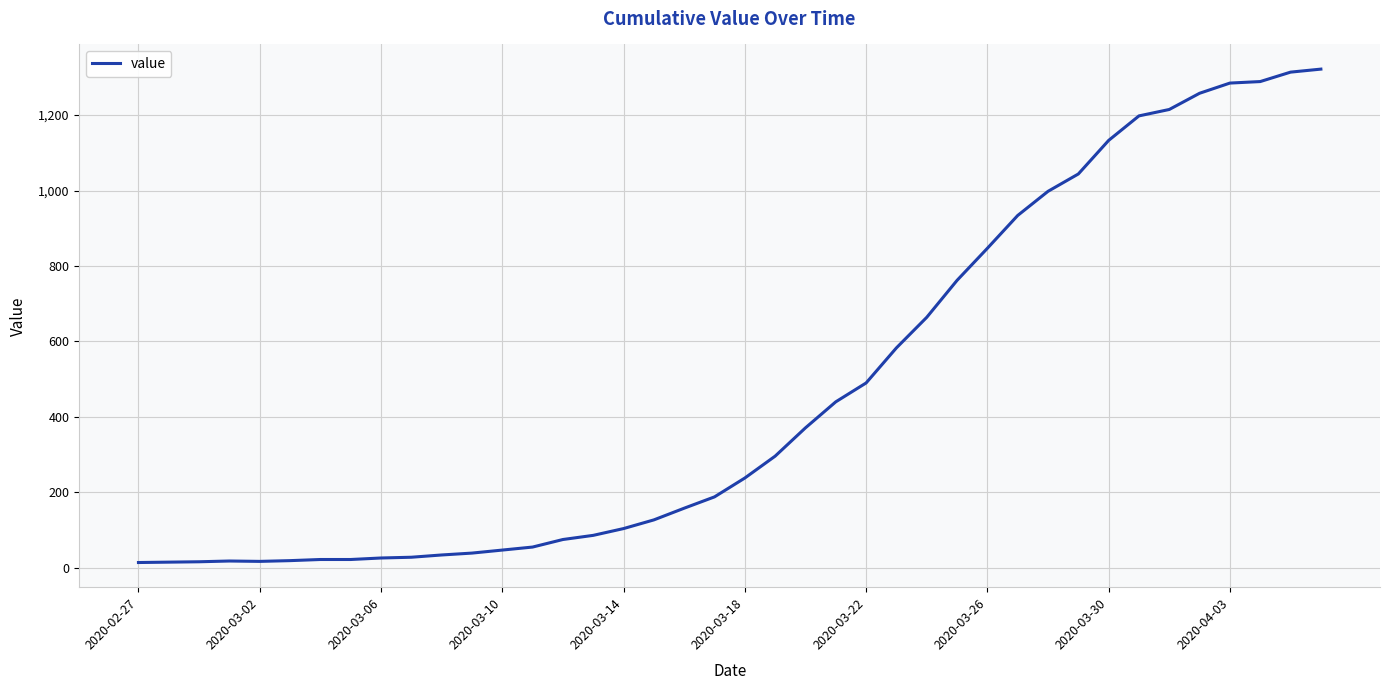

What is the greatest value displayed?

1322